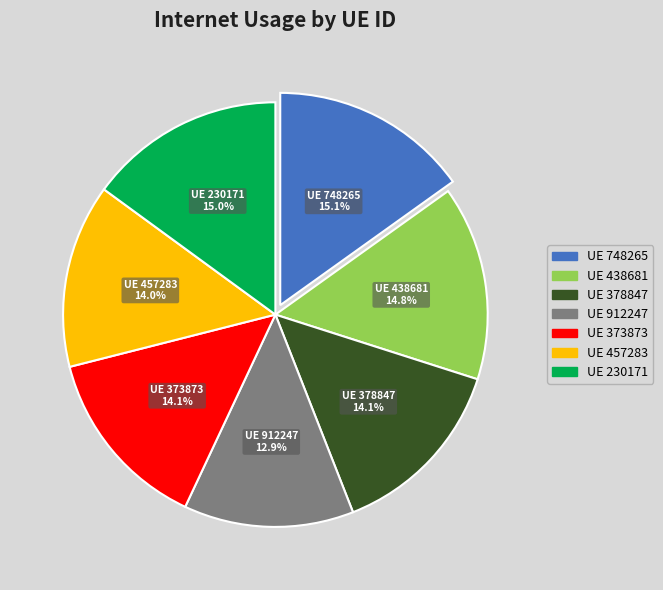

How many segments does this pie chart have?

7